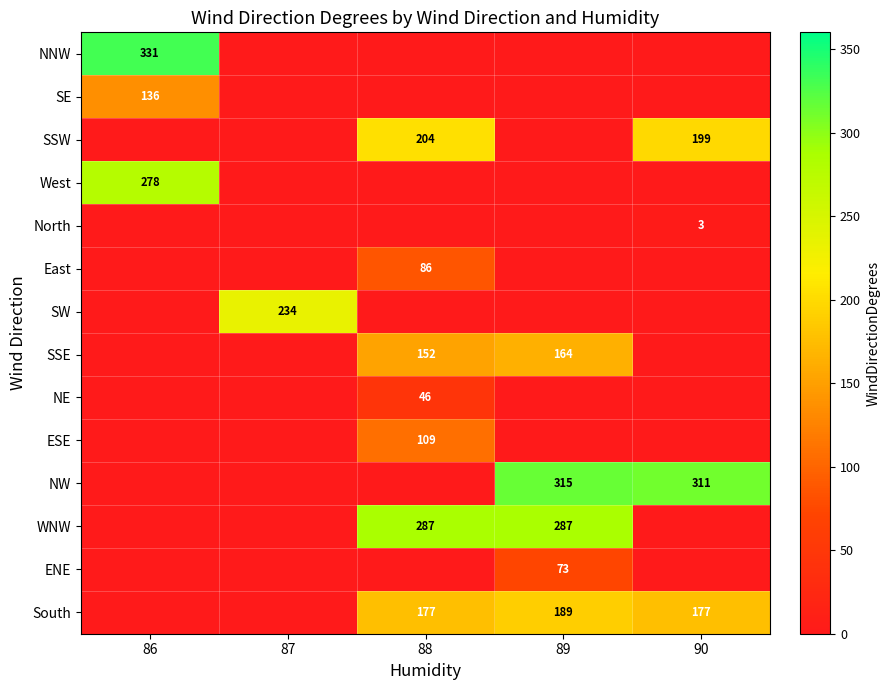

At which category is the sum across all series the highest?

88